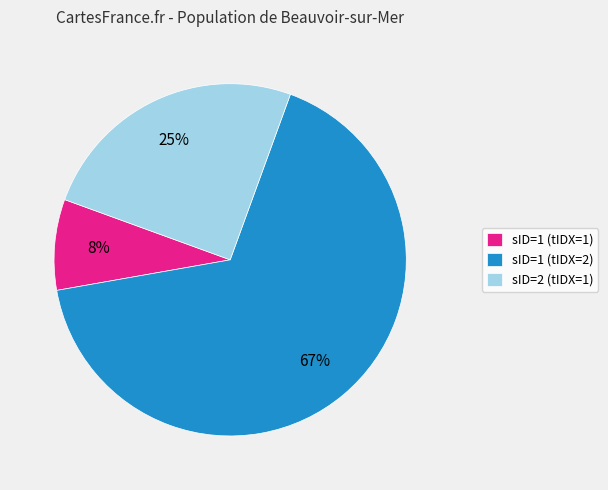

Is there any slice that represents more than half of the pie?

Yes